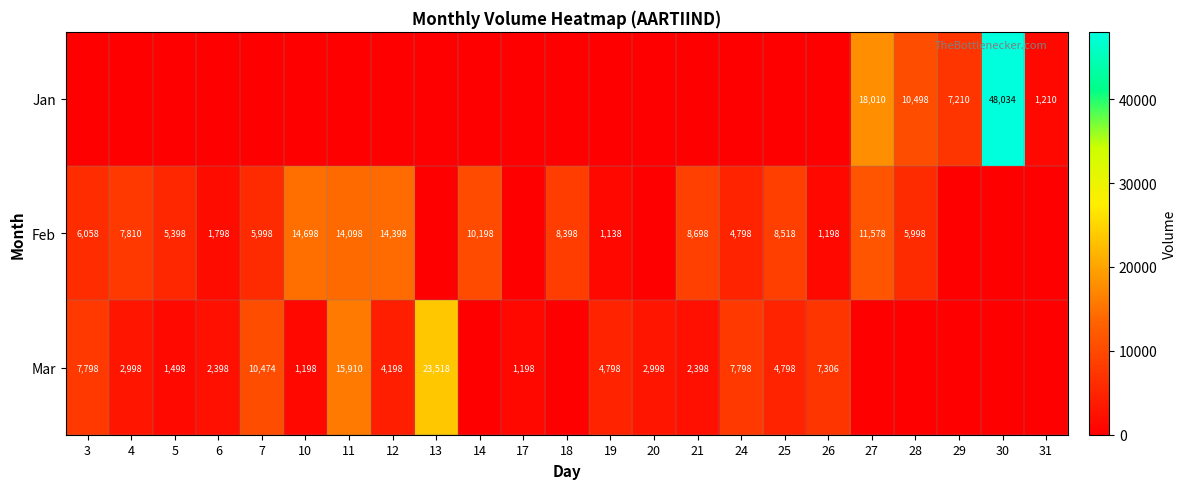

The value of Mar at 10 is 1198. True or false?

True